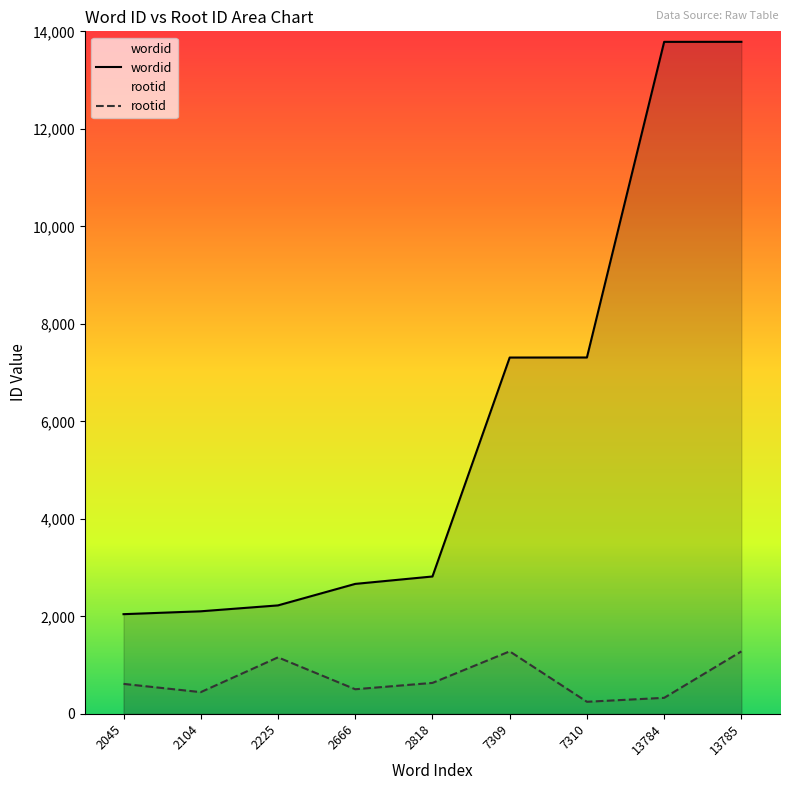

What is the smallest value displayed?

248